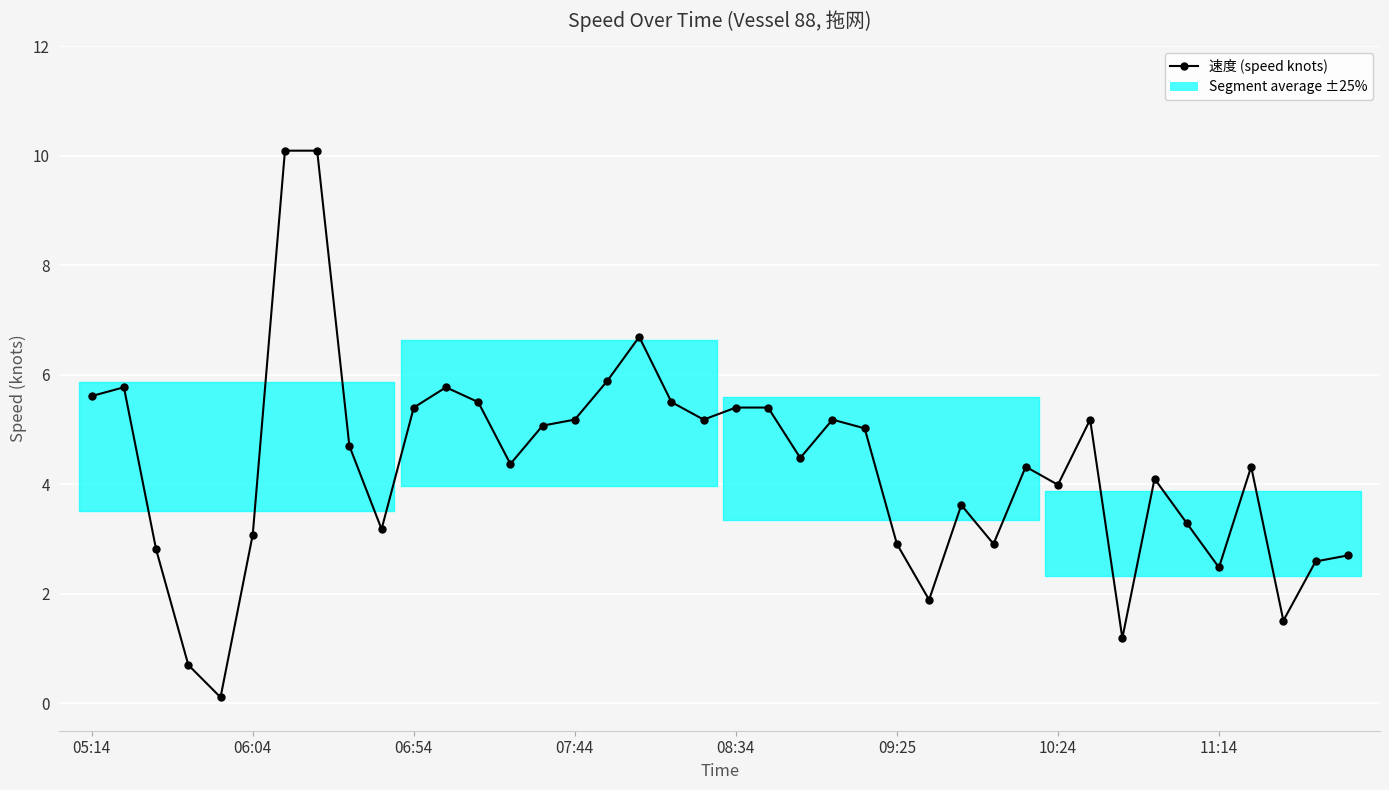

What is the value of the 40th point from the left?

2.7